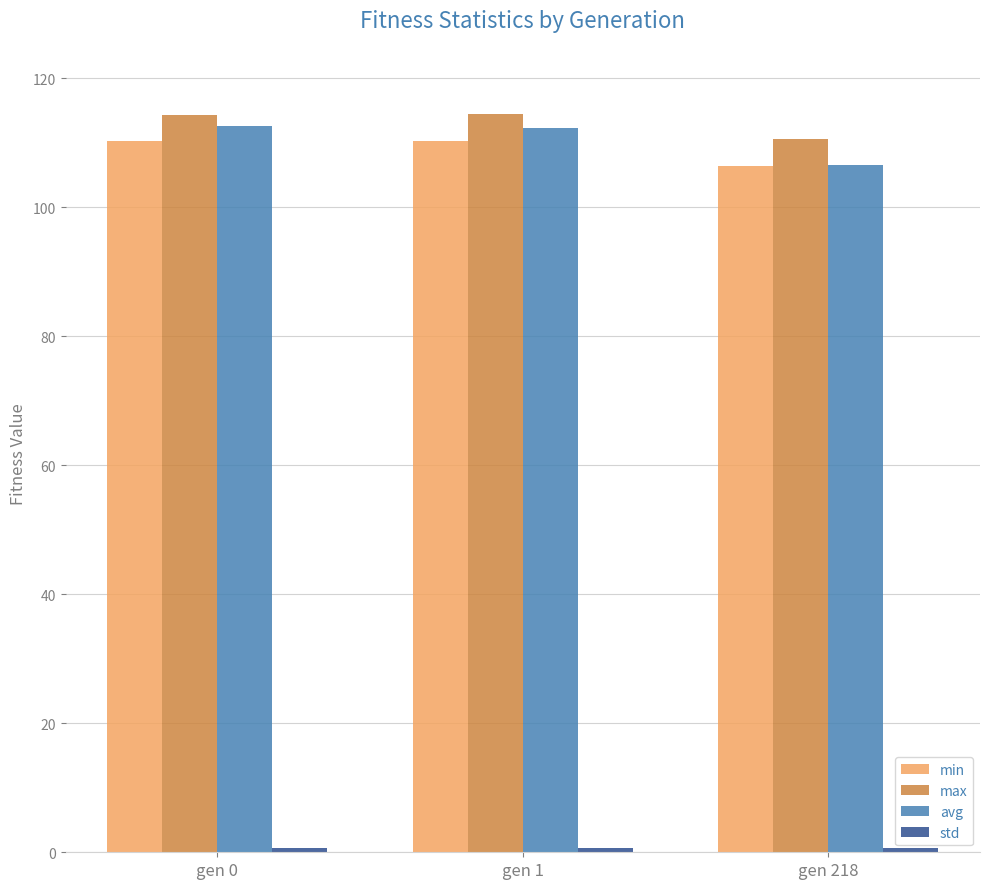

The max series shows 205.3 at gen 0. True or false?

False